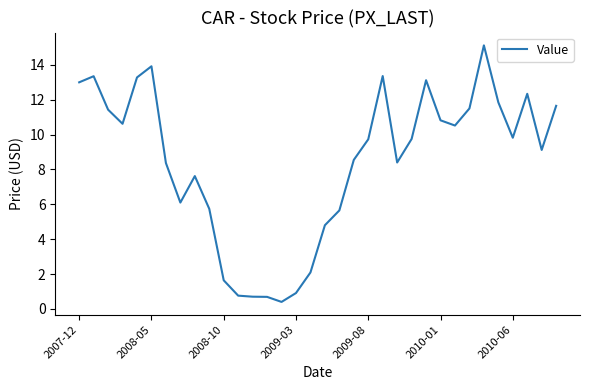

What is the difference between the maximum and minimum values?

14.7